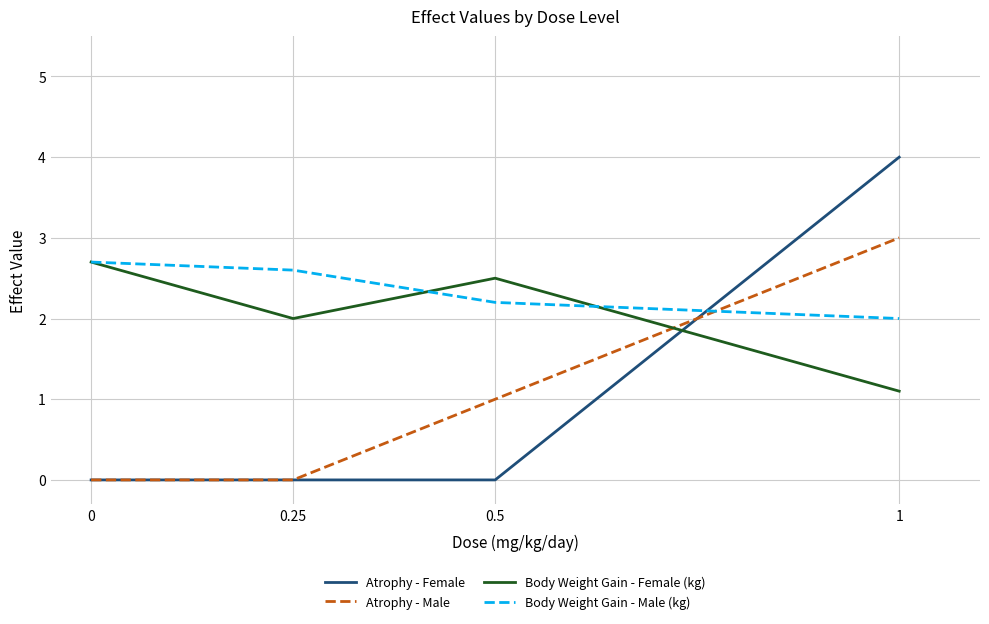

At which category does the chart reach its peak across all series?

1